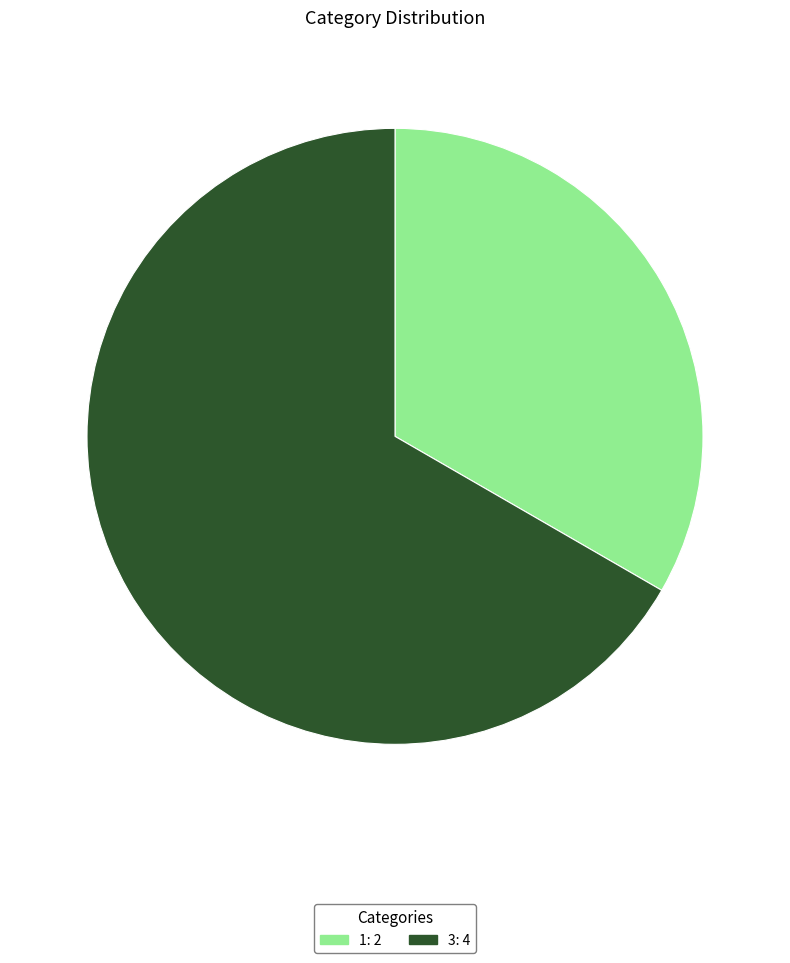

How many segments does this pie chart have?

2